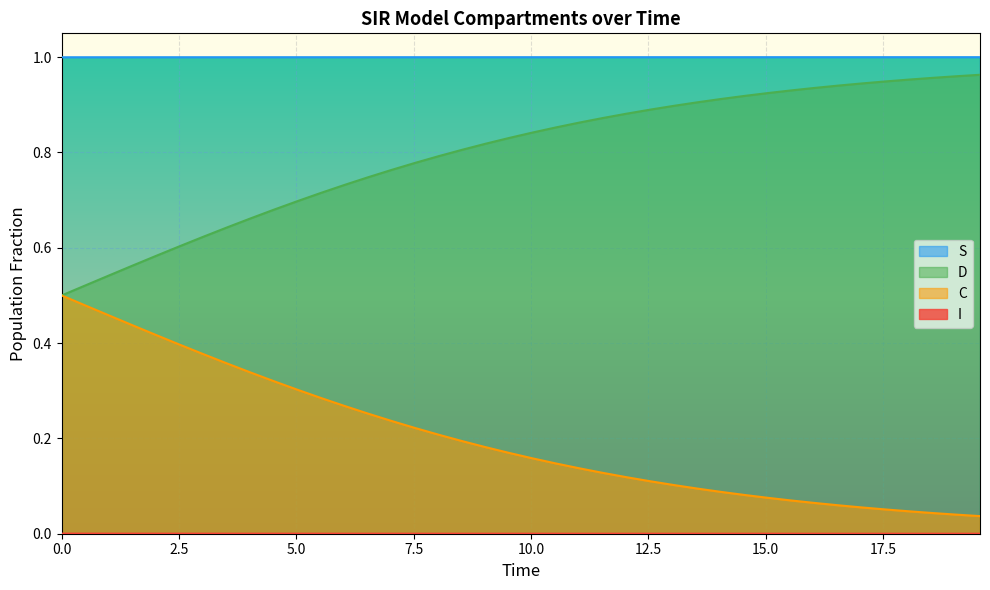

True or false: S and C cross at least once.

False